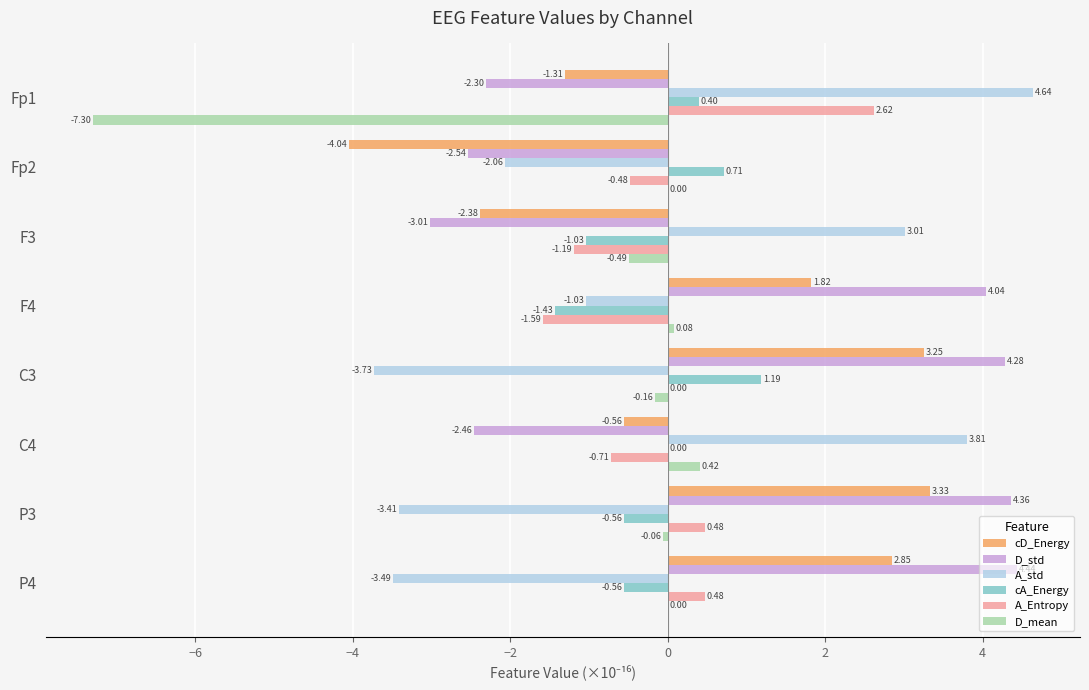

Which series has the widest spread of values?

A_std